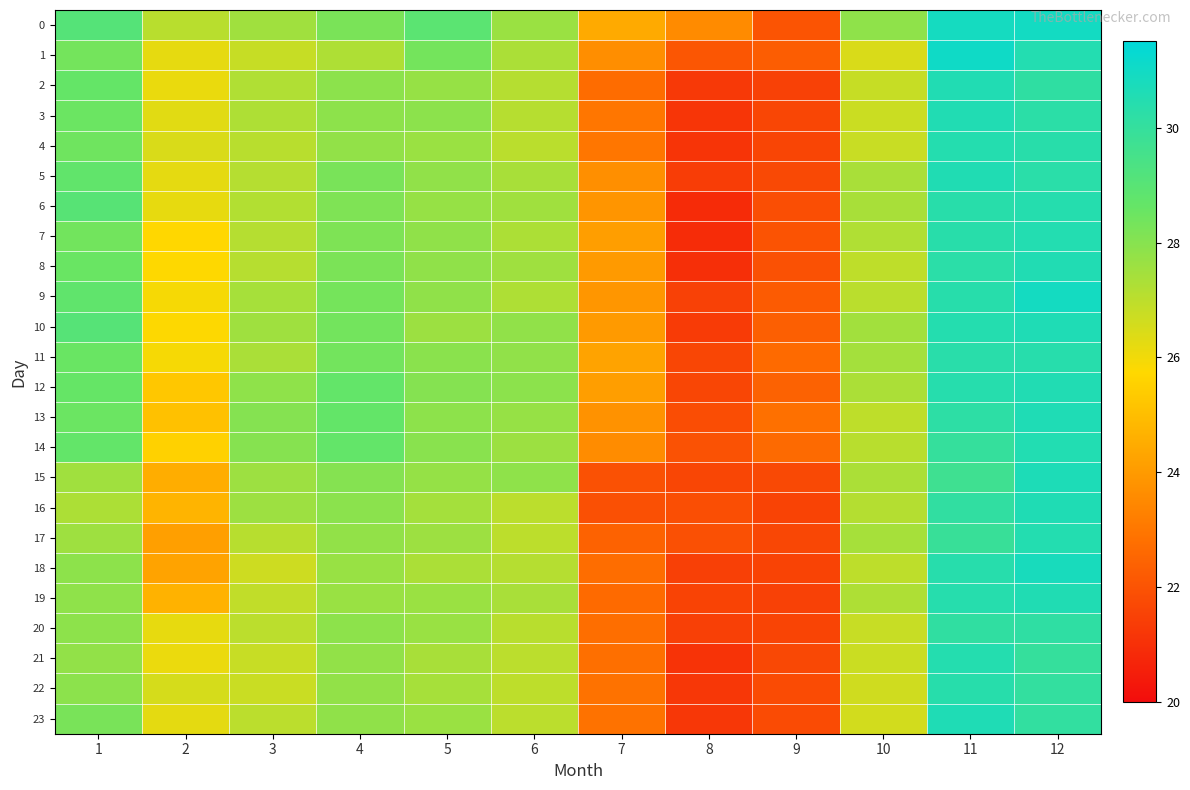

Which label corresponds to the largest value in the chart?

11